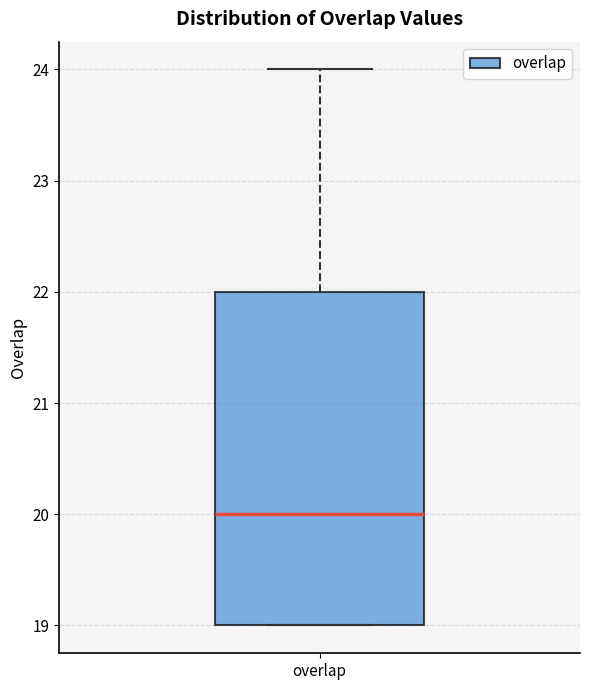

Where does the upper whisker of the box for overlap end on the y-axis? The values are not printed on the chart, so give them approximately, as read against the axis.

24